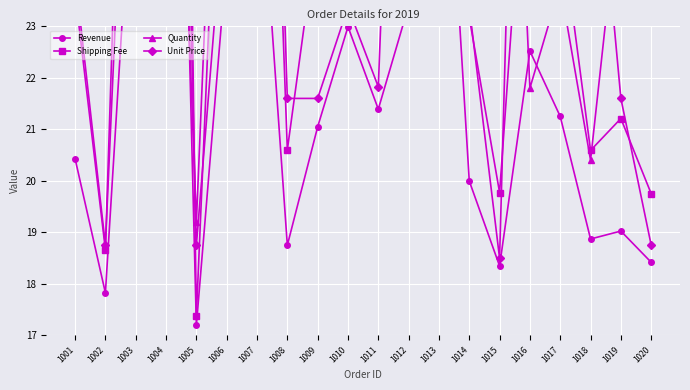

List the labels in order of Revenue value, smallest first.

1005, 1002, 1015, 1020, 1008, 1018, 1019, 1014, 1001, 1009, 1017, 1011, 1016, 1010, 1012, 1006, 1007, 1003, 1013, 1004